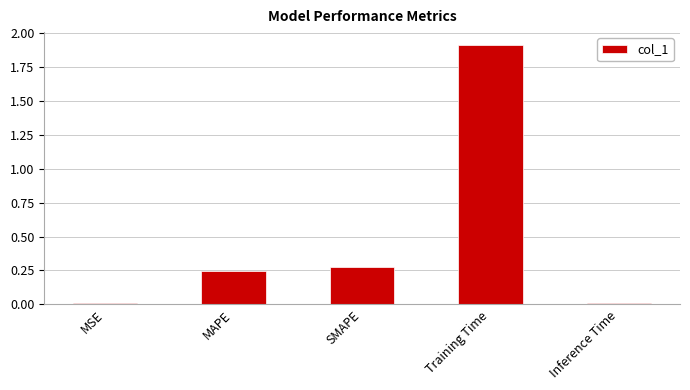

The value at Inference Time is 0.0. True or false?

True